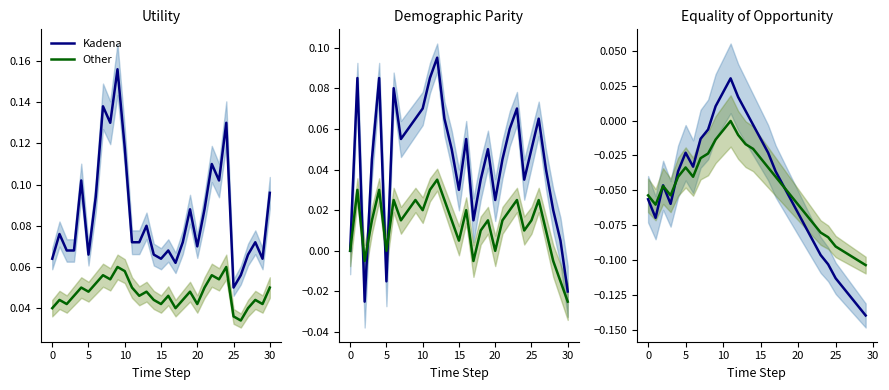

True or false: Kadena has more than 0 points higher than both neighbors.

True